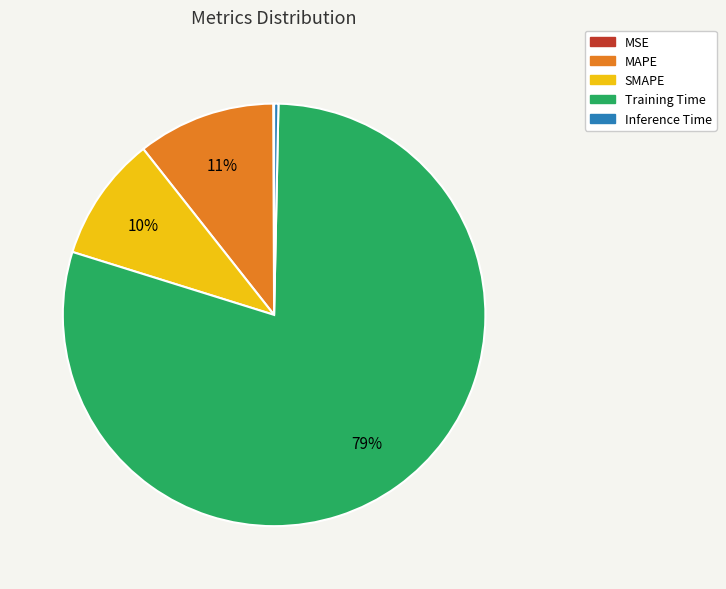

True or false: MAPE accounts for 11% of the total.

True